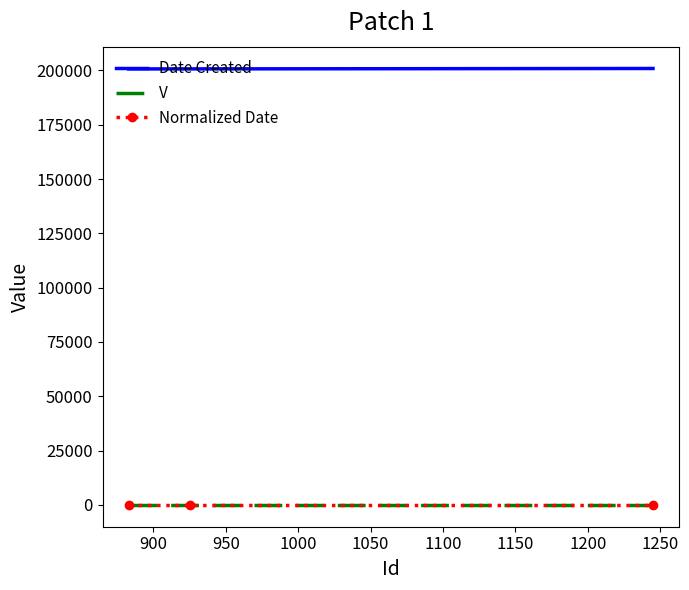

Which series has the largest total across all categories?

Date Created